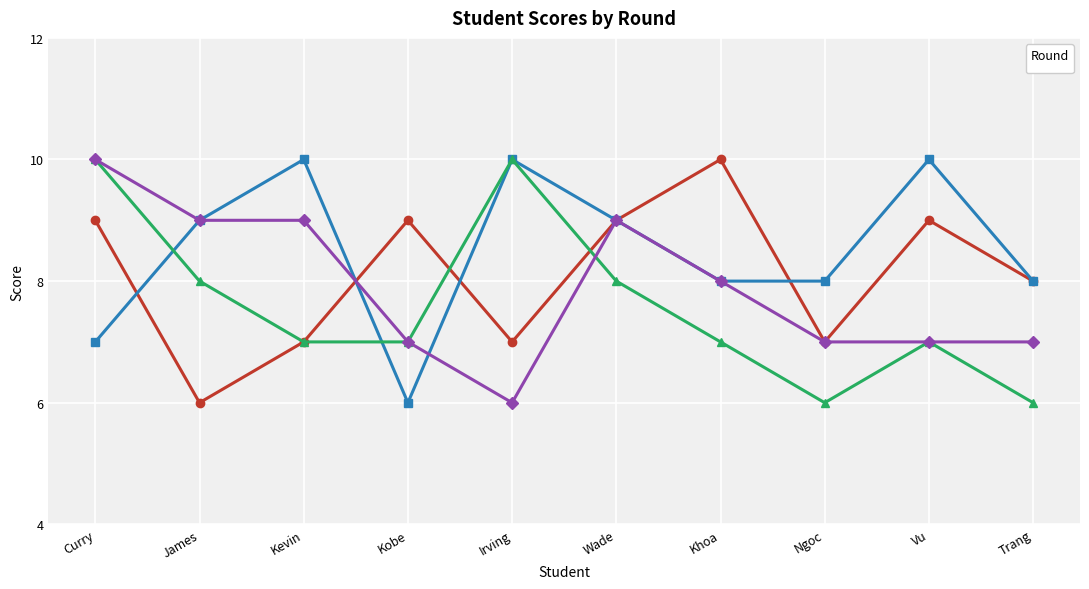

Is this an area chart (filled region under the line)?

No